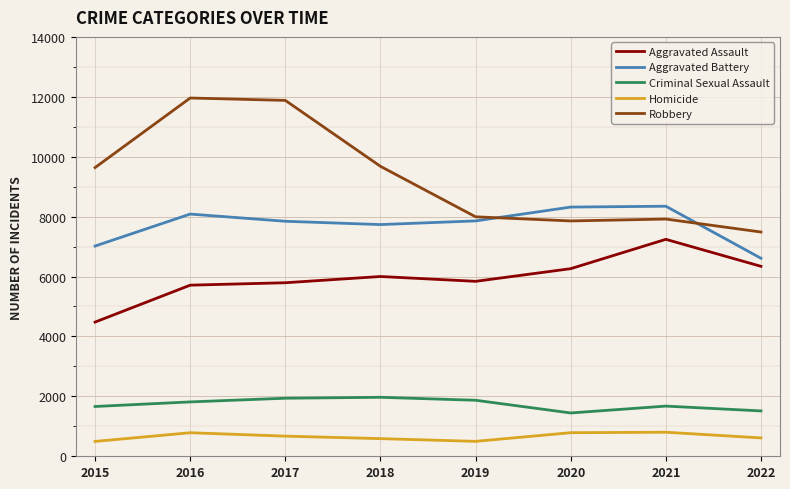

True or false: Homicide has more than 1 interior local peaks.

True